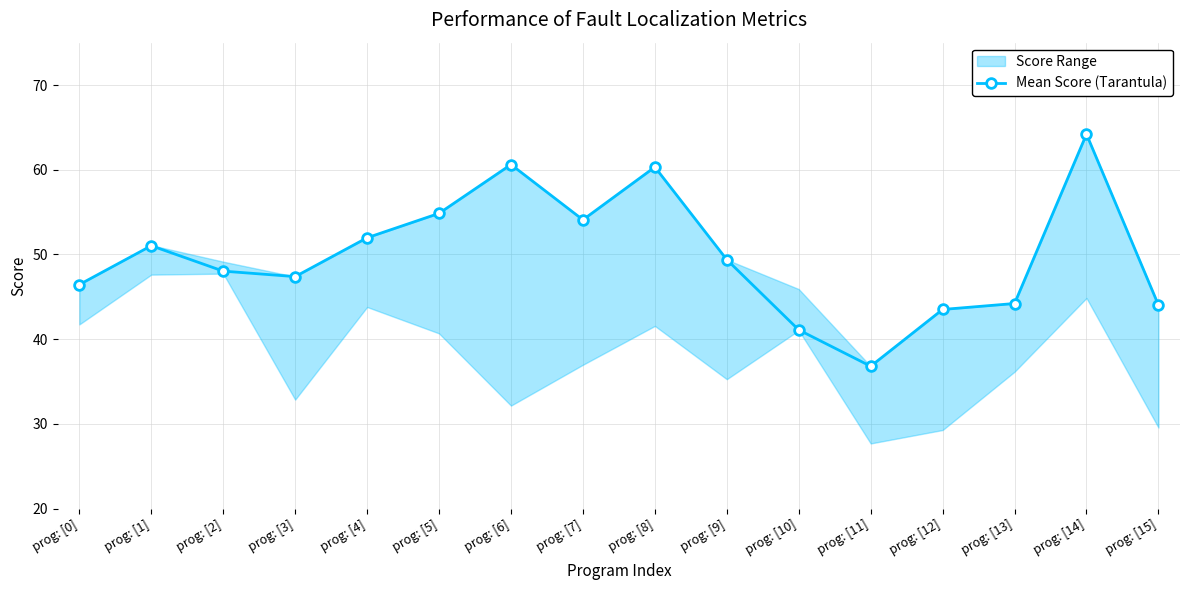

The value at prog: [9] is 76.2. True or false?

False